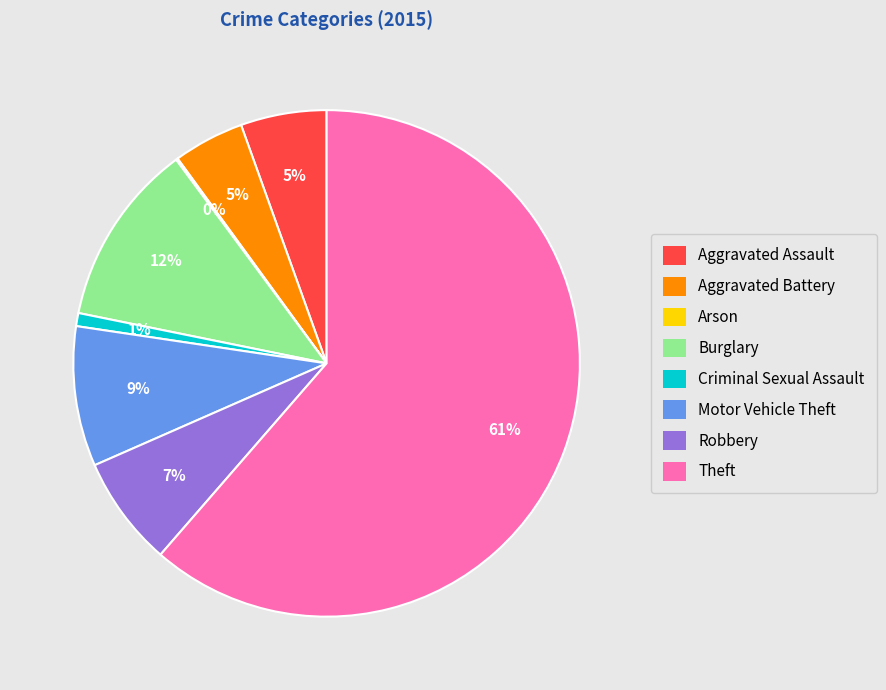

Which category has the biggest portion of the pie?

Theft